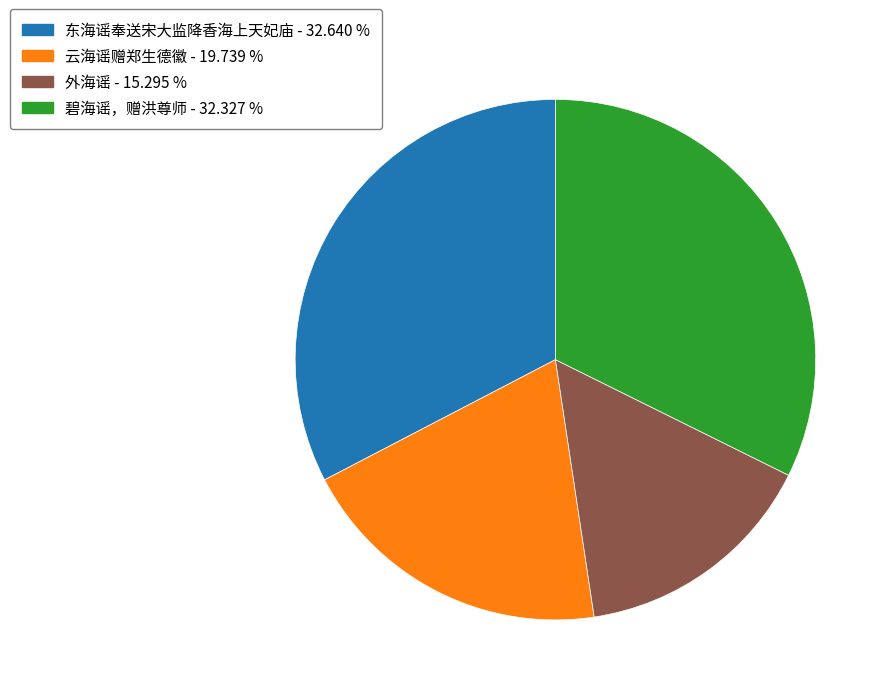

Which category has the smallest portion of the pie?

外海谣